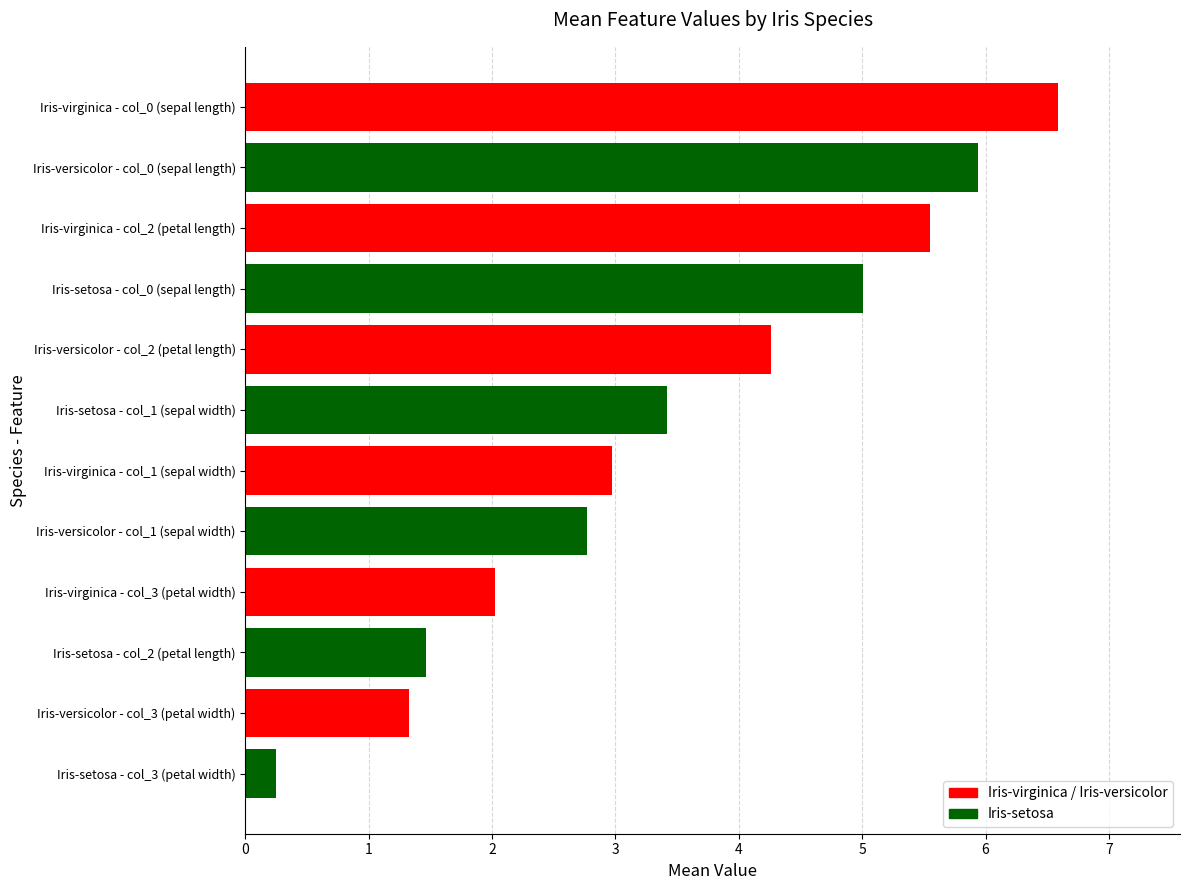

Is it true that the value at Iris-setosa - col_0 (sepal length) is 3.5?

False